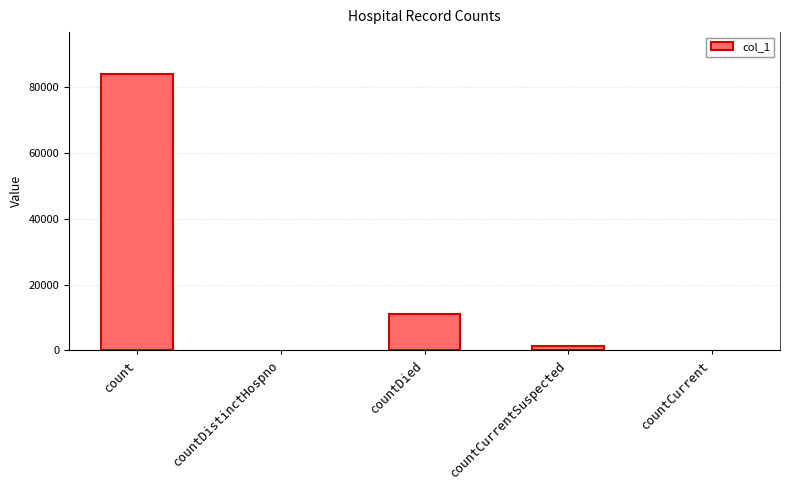

What is the difference between the values at countDied and countCurrentSuspected?

9457